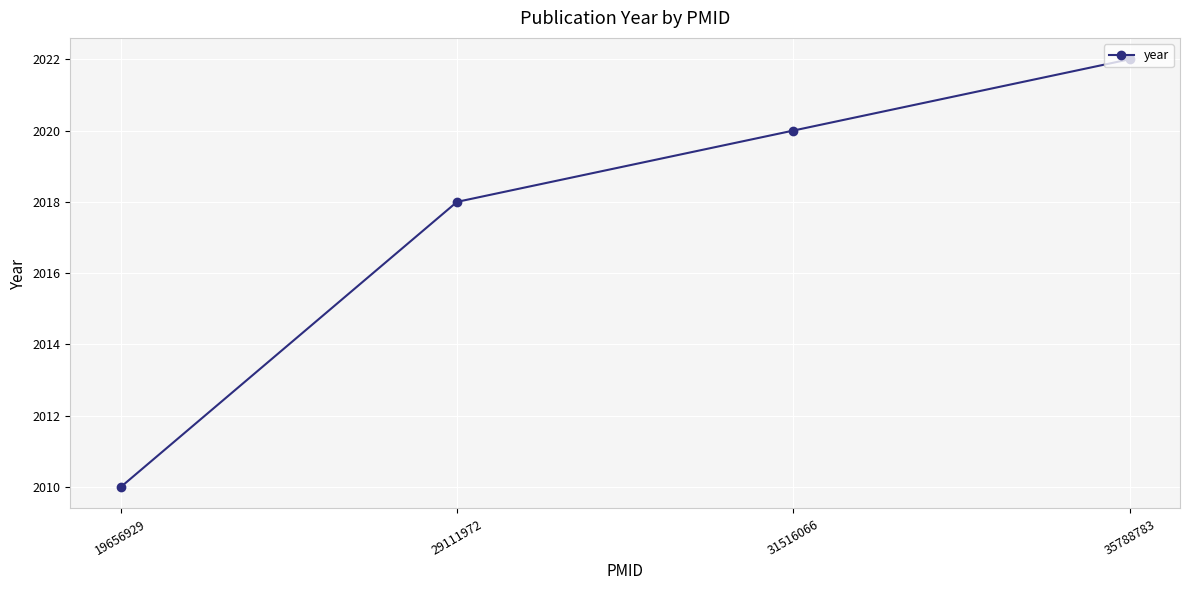

The value at 31516066 is 2020. True or false?

True